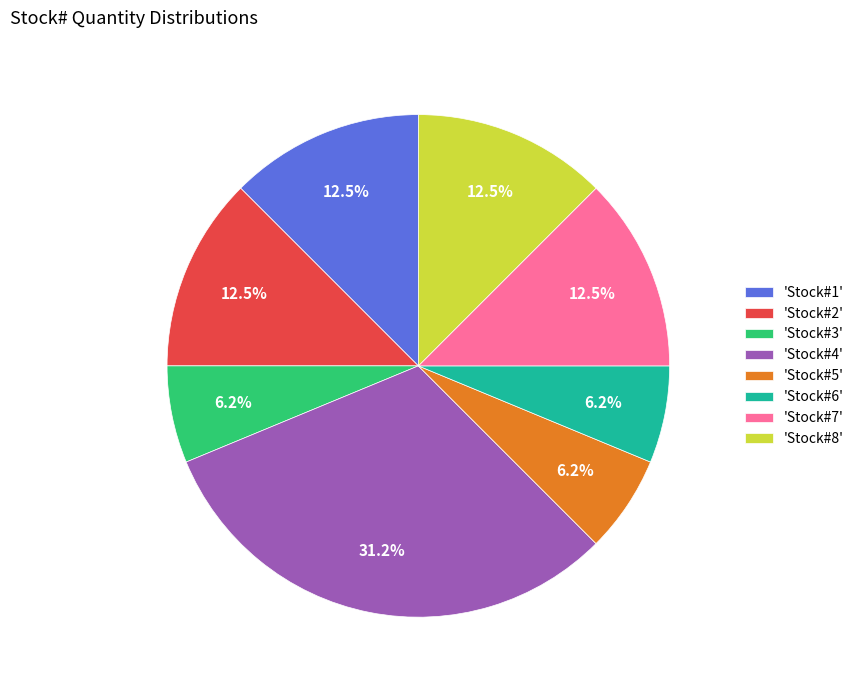

Does any single category account for the majority?

No